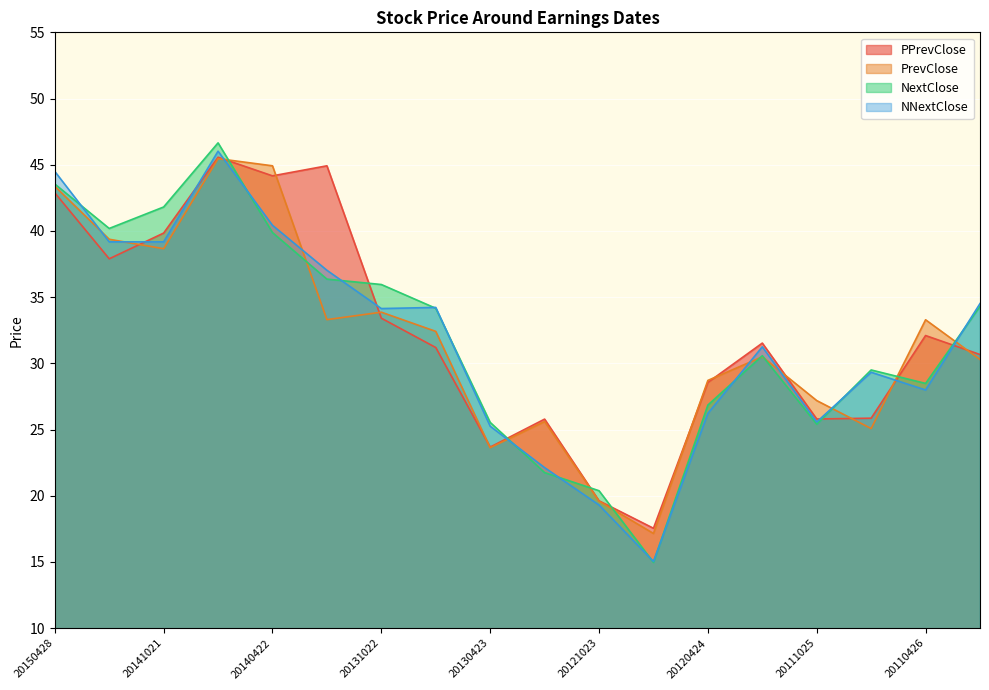

What is the sum of all PrevClose values?

572.4